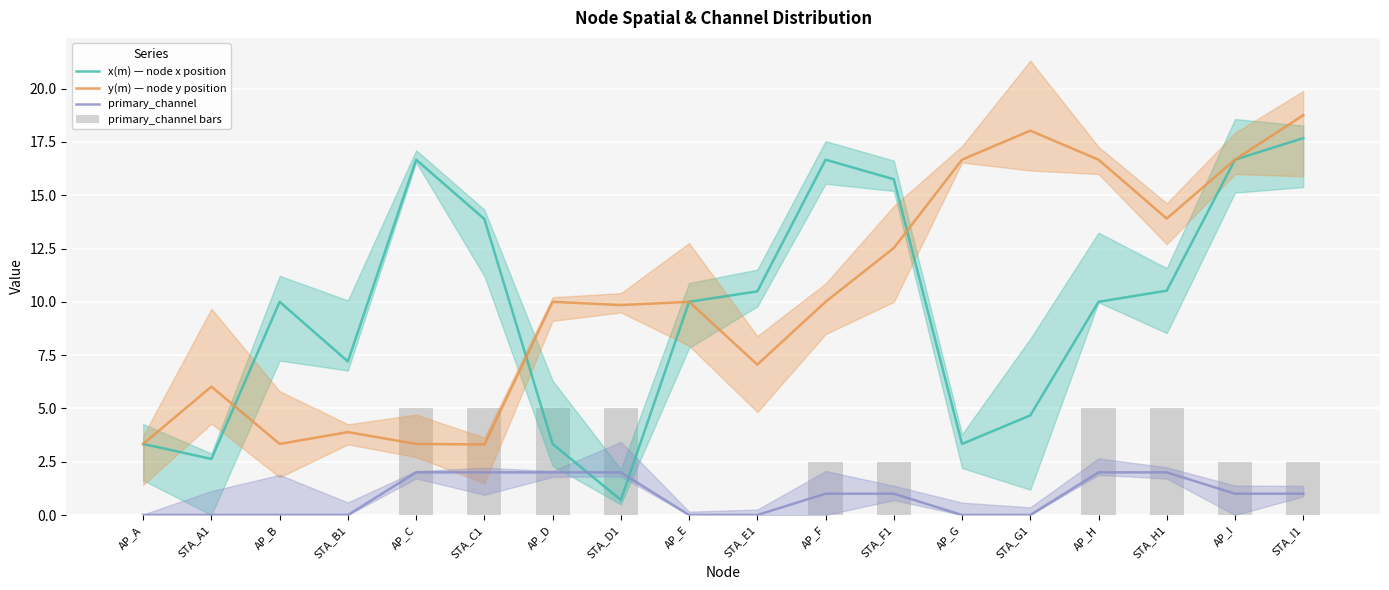

What is the label of the 11th bar from the left?

AP_F